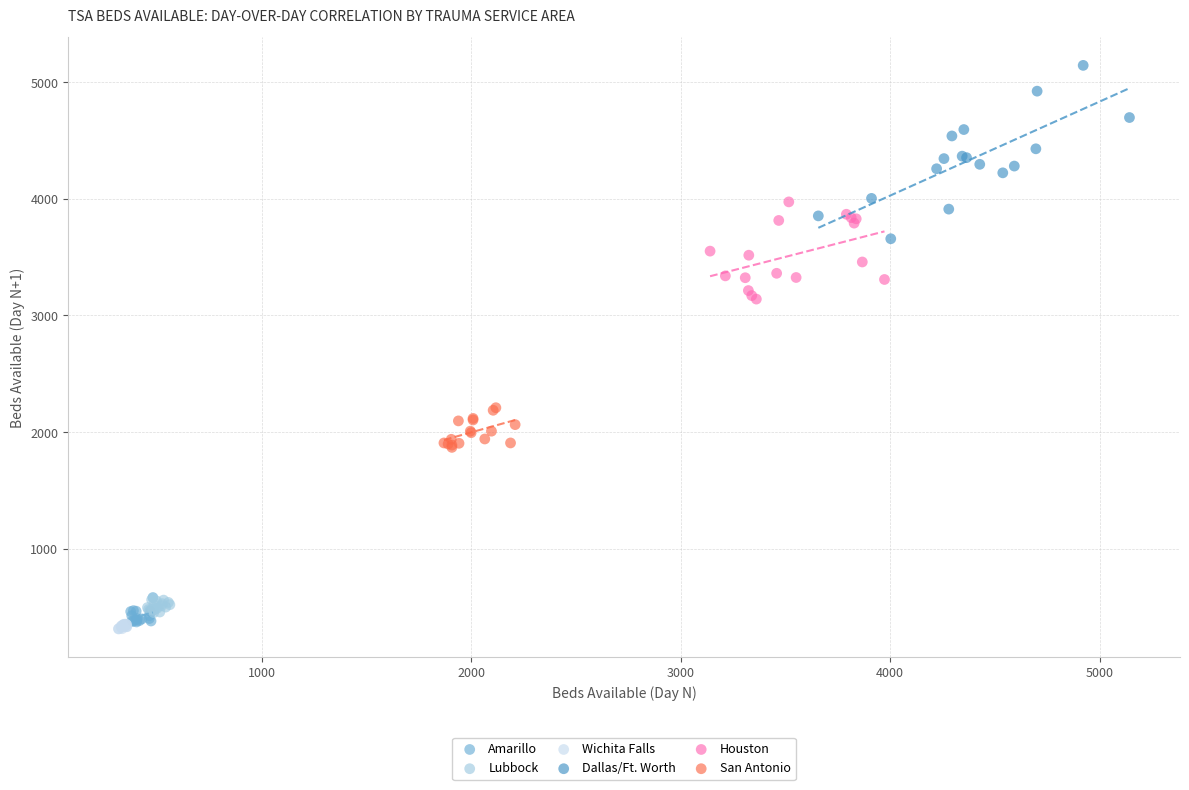

Which series has the widest spread of Y values?

Dallas/Ft. Worth